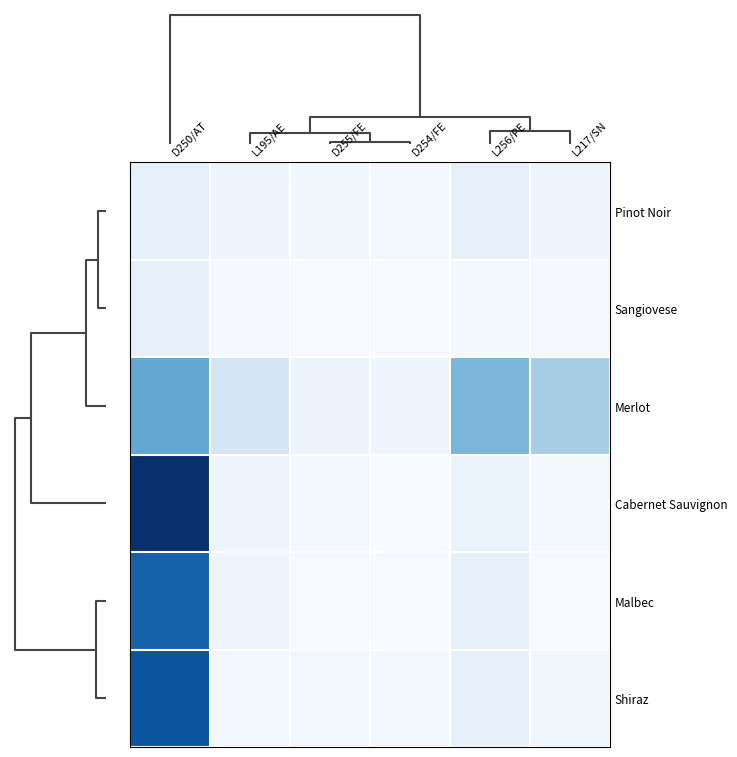

Reading right to left, transcribe all the data shown in this chart.

Pinot Noir: L217/SN=0.0	L256/PE=0.1	D254/FE=0.0	D255/FE=0.0	L195/AE=0.0	D250/AT=0.1
Sangiovese: L217/SN=0.0	L256/PE=0.0	D254/FE=0.0	D255/FE=0.0	L195/AE=0.0	D250/AT=0.1
Merlot: L217/SN=0.3	L256/PE=0.5	D254/FE=0.0	D255/FE=0.1	L195/AE=0.2	D250/AT=0.5
Cabernet Sauvignon: L217/SN=0.0	L256/PE=0.1	D254/FE=0.0	D255/FE=0.0	L195/AE=0.0	D250/AT=1.0
Malbec: L217/SN=0.0	L256/PE=0.1	D254/FE=0.0	D255/FE=0.0	L195/AE=0.0	D250/AT=0.8
Shiraz: L217/SN=0.0	L256/PE=0.1	D254/FE=0.0	D255/FE=0.0	L195/AE=0.0	D250/AT=0.9